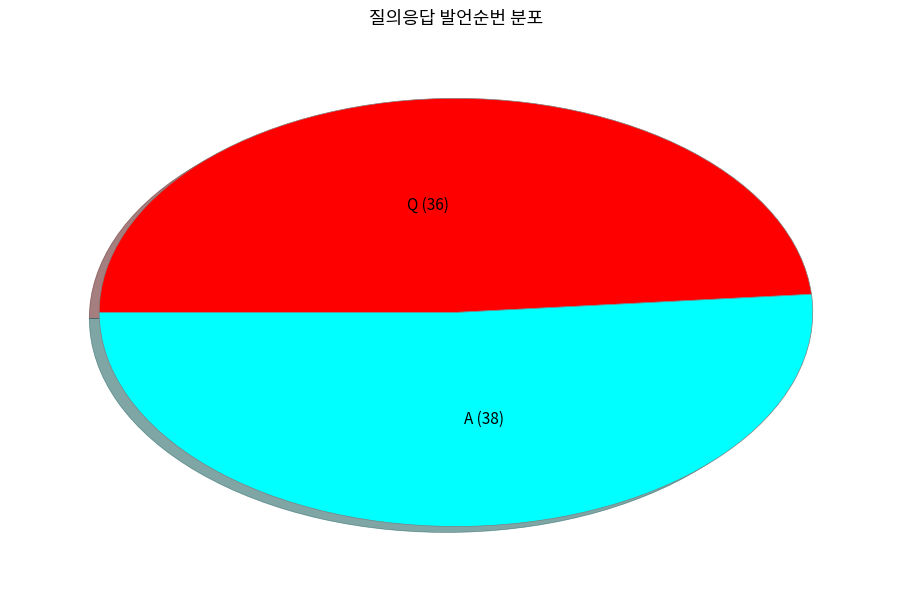

Do A (38) and Q (36) together represent more than half of the pie?

Yes